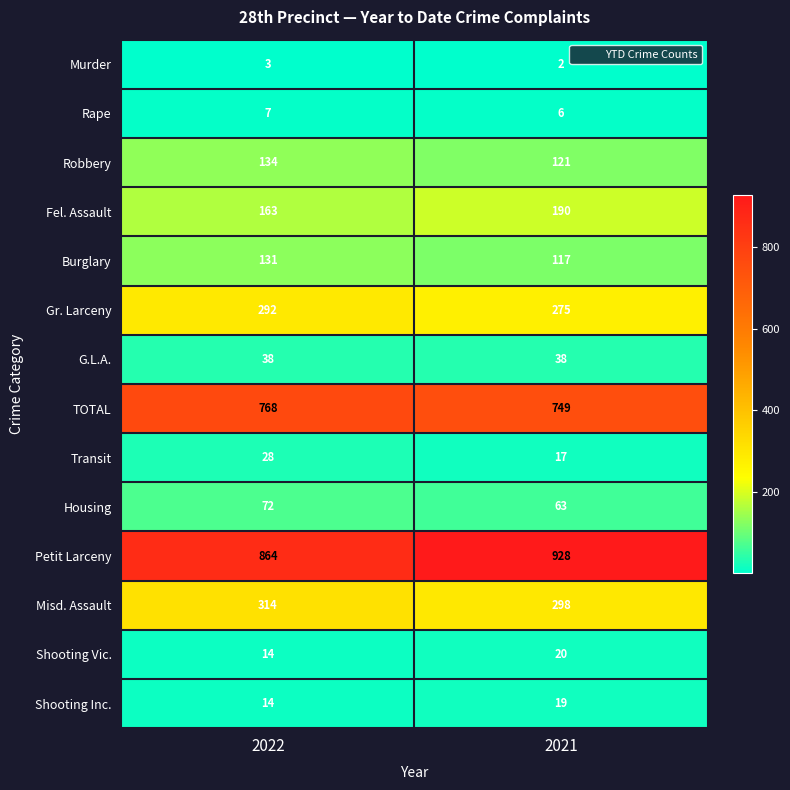

Rank the series by their maximum value, from lowest to highest.

Murder, Rape, Shooting Inc., Shooting Vic., Transit, G.L.A., Housing, Burglary, Robbery, Fel. Assault, Gr. Larceny, Misd. Assault, TOTAL, Petit Larceny